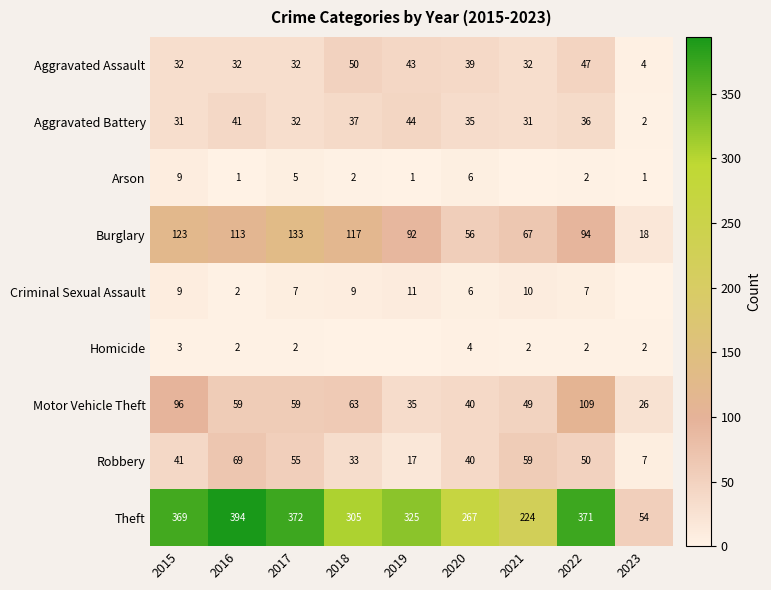

The value of Aggravated Battery at 2022 is 36. True or false?

True